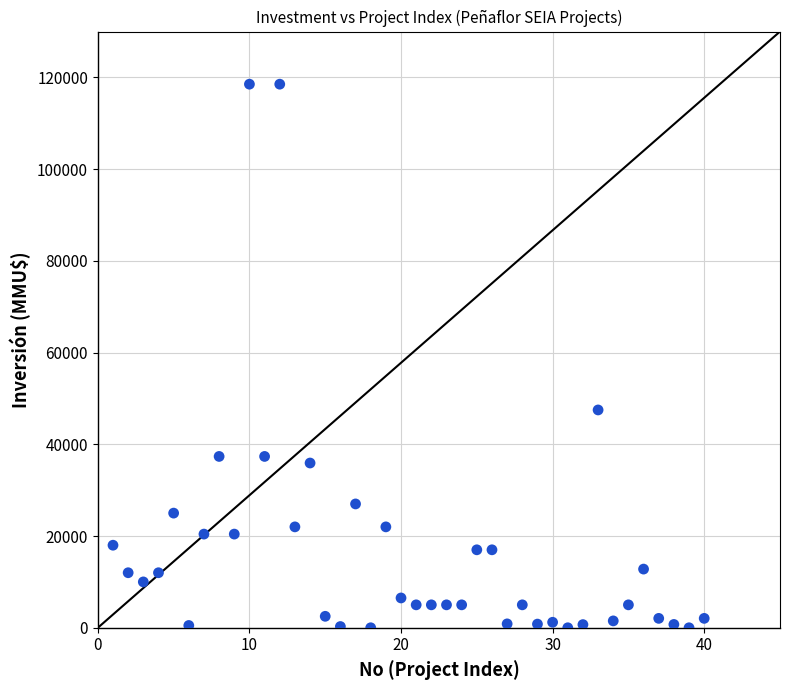

What is the range of Y values (max minus min)?

118526